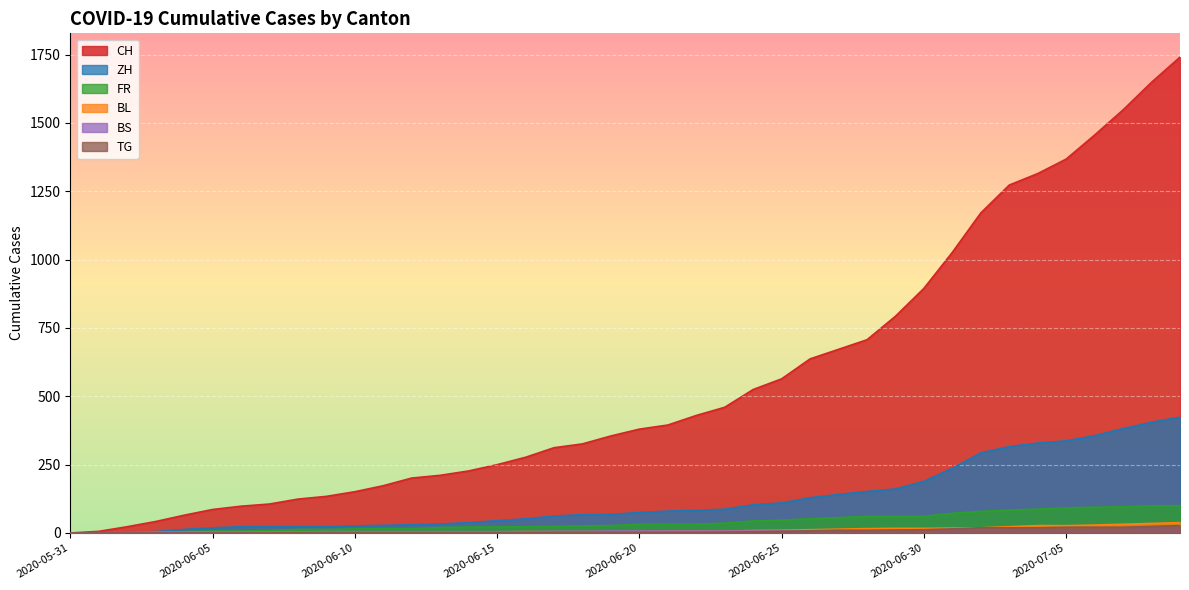

Which category has the lowest value in the ZH series?

2020-05-31